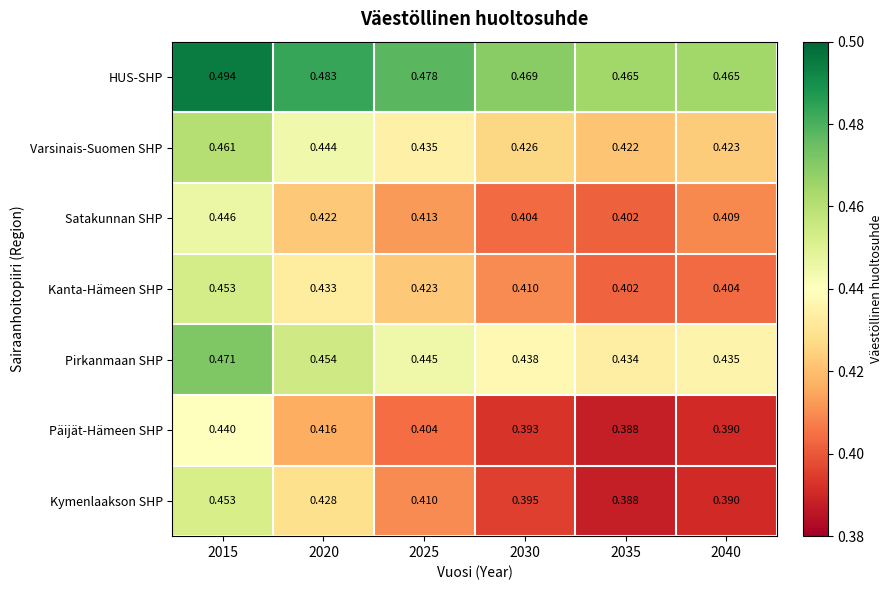

Which series has the largest total across all categories?

HUS-SHP